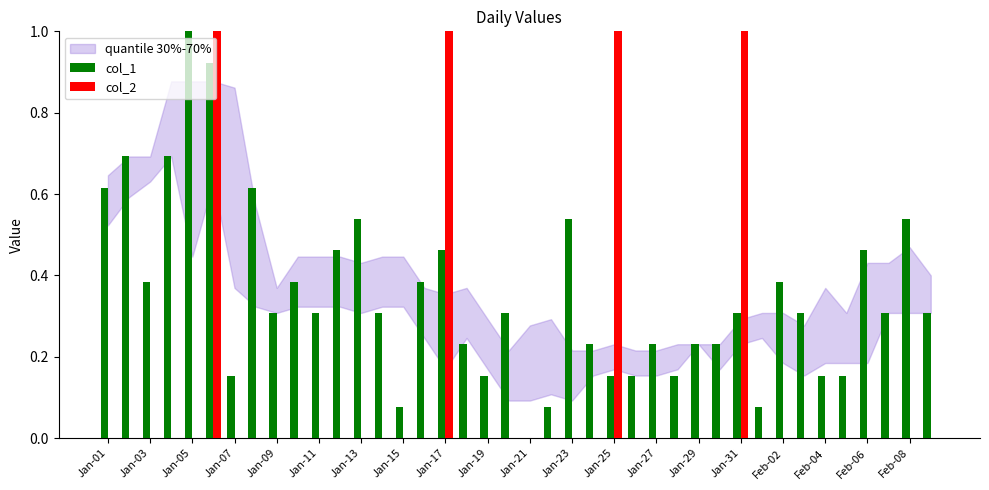

What is the maximum value for col_2?

1.0